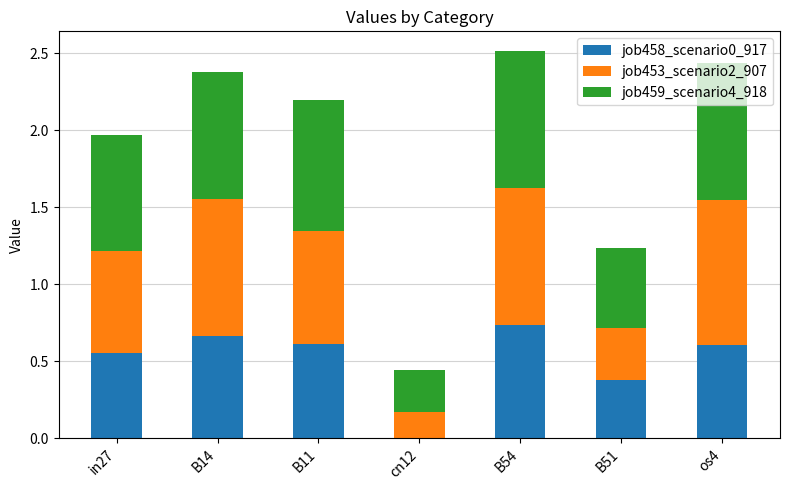

The value of job458_scenario0_917 at cn12 is 0.5. True or false?

False